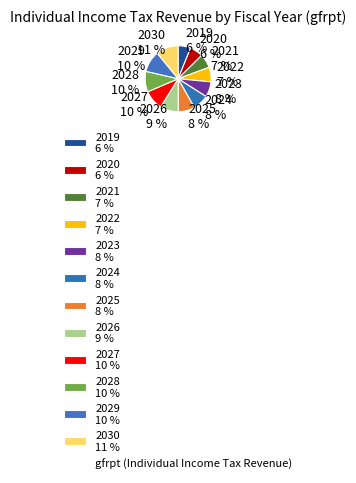

Is the sum of 2027 10 % and 2022 7 % greater than half?

No